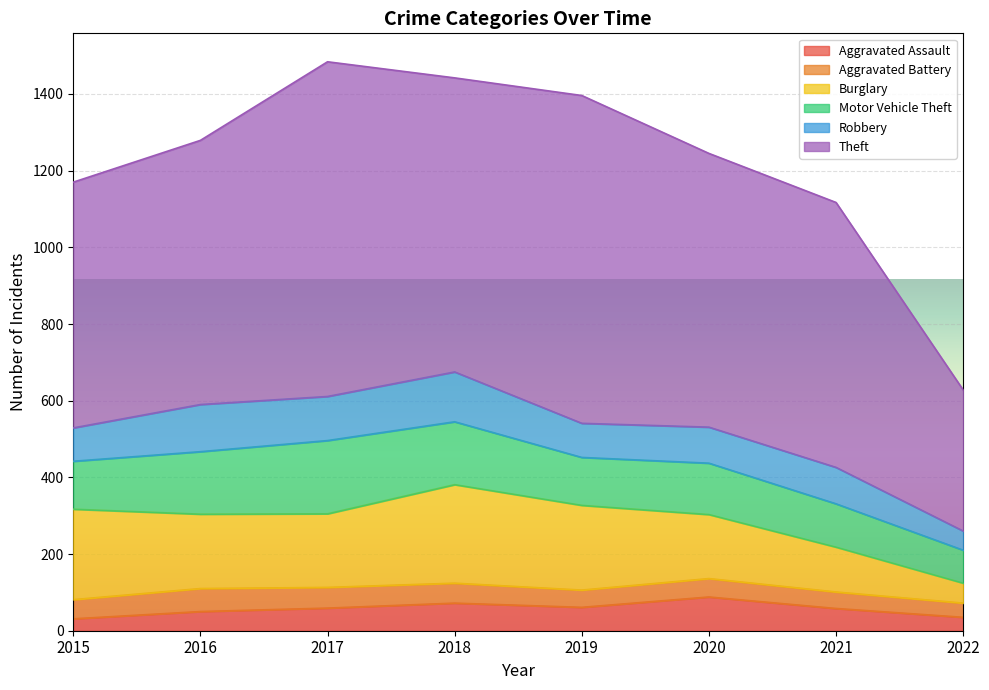

List the labels in order of Burglary value, largest first.

2018, 2015, 2019, 2016, 2017, 2020, 2021, 2022